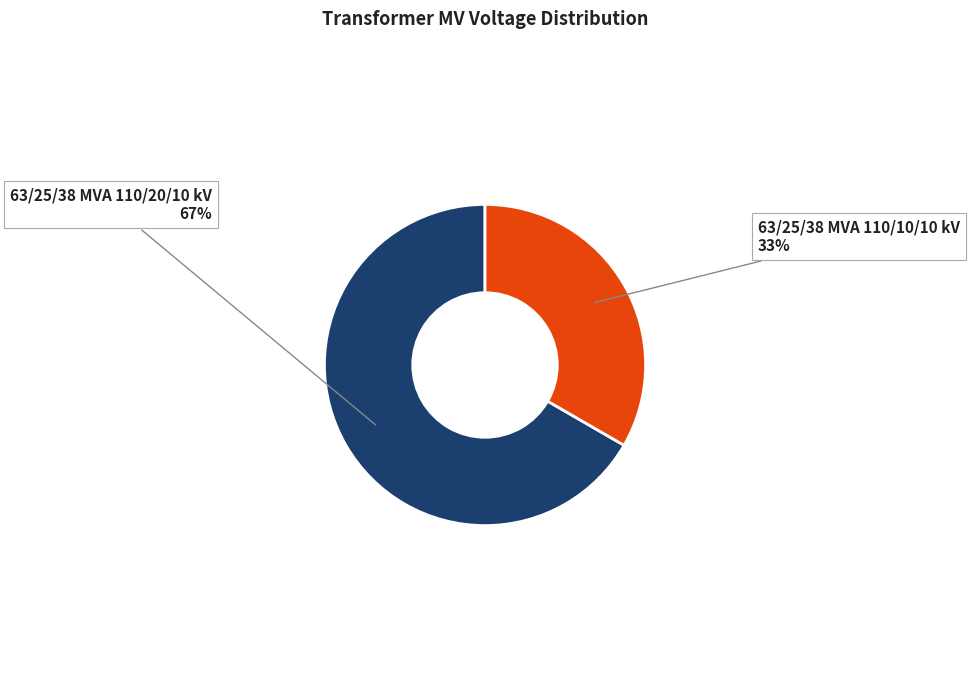

To the nearest percent, what is the average slice percentage?

50%